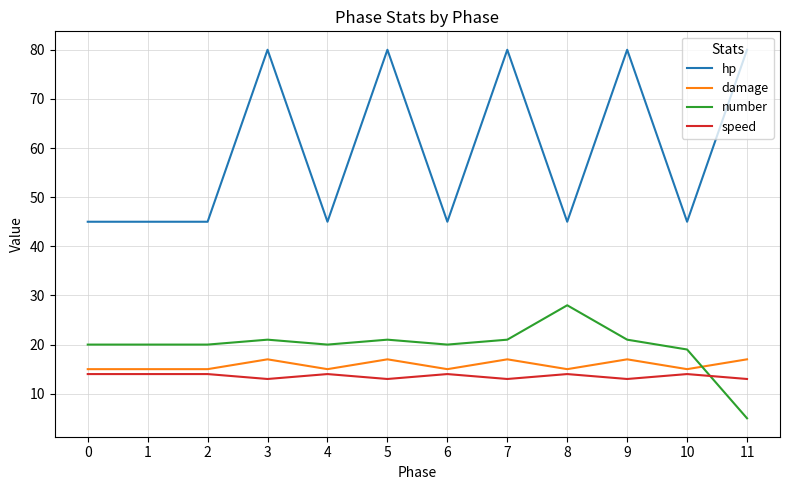

What value does the hp series have at 1?

45